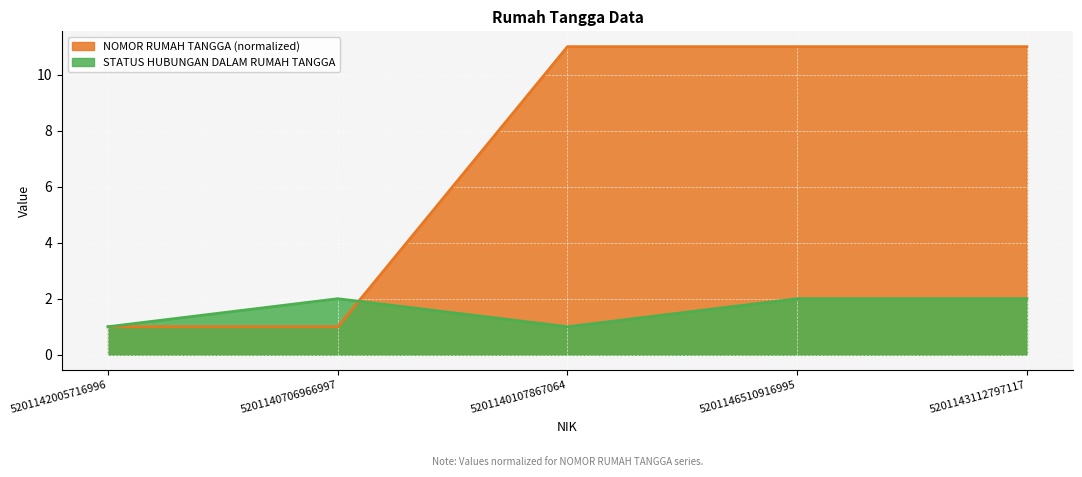

How many lines are shown in the chart?

2